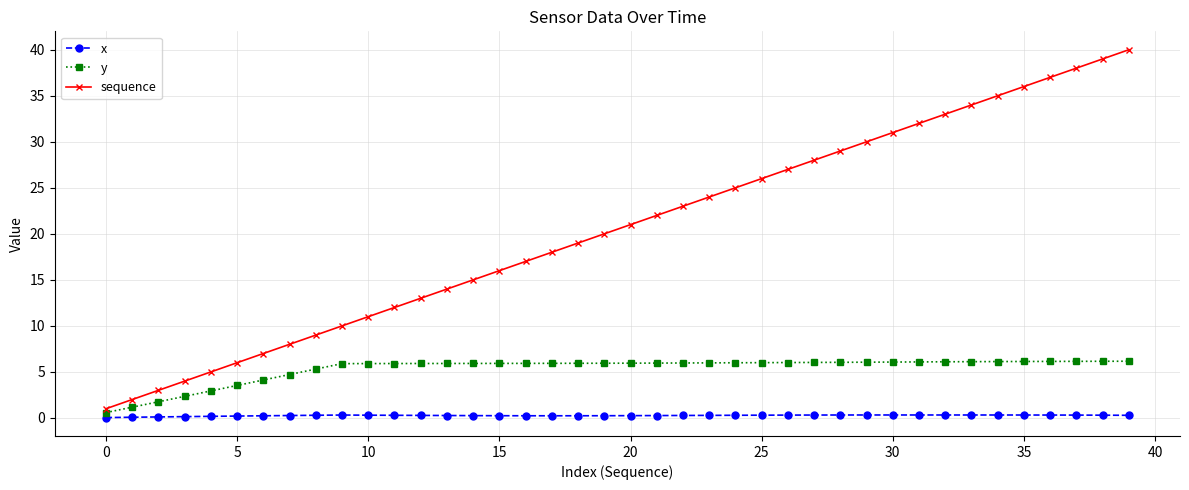

How many distinct data groups are displayed?

3